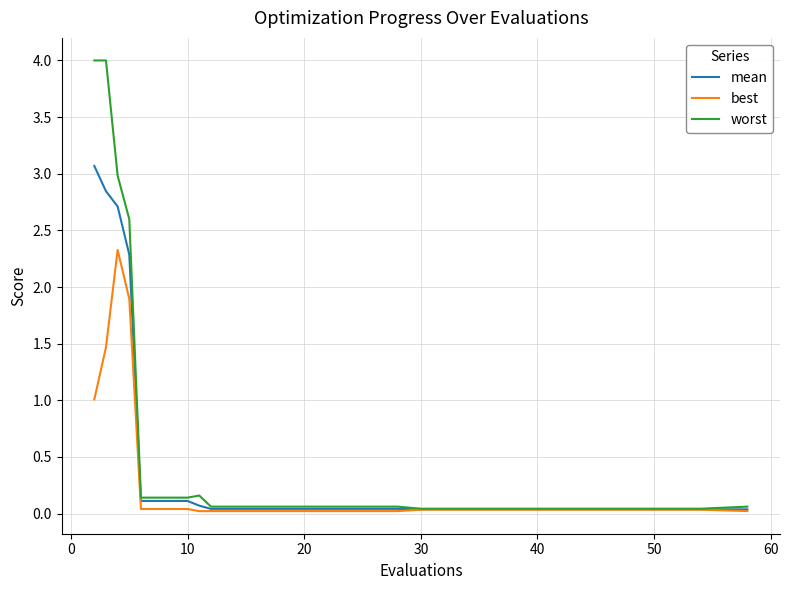

List the series in order of their peak value, lowest first.

best, mean, worst